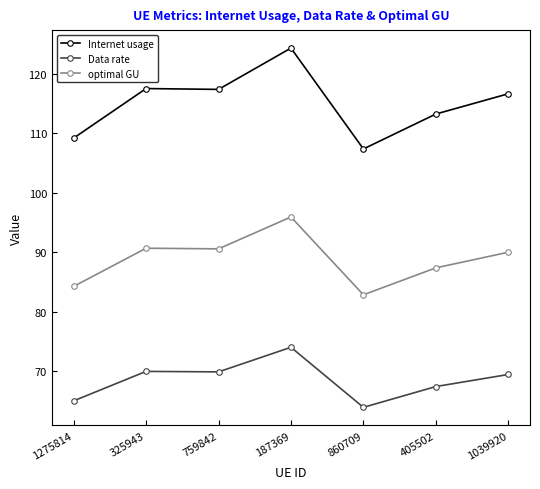

True or false: Data rate has more than 0 interior local peaks.

True